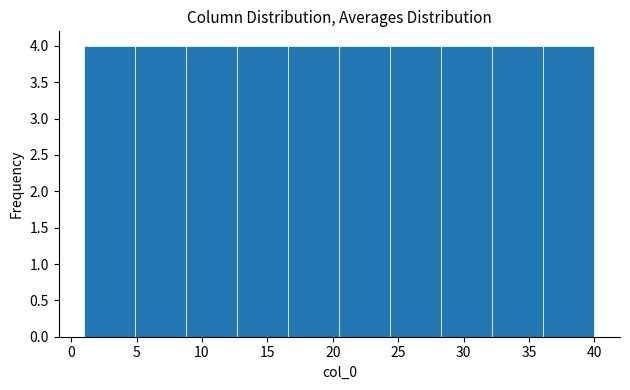

Reading left to right, list every bar in this chart as the range it spans on the x-axis followed by its height. Neither the bar edges nor the heights are printed on the chart, so give them approximately, as read against the axes.

1.0 to 4.9: 4
4.9 to 8.8: 4
8.8 to 12.7: 4
12.7 to 16.6: 4
16.6 to 20.5: 4
20.5 to 24.4: 4
24.4 to 28.3: 4
28.3 to 32.2: 4
32.2 to 36.1: 4
36.1 to 40.0: 4